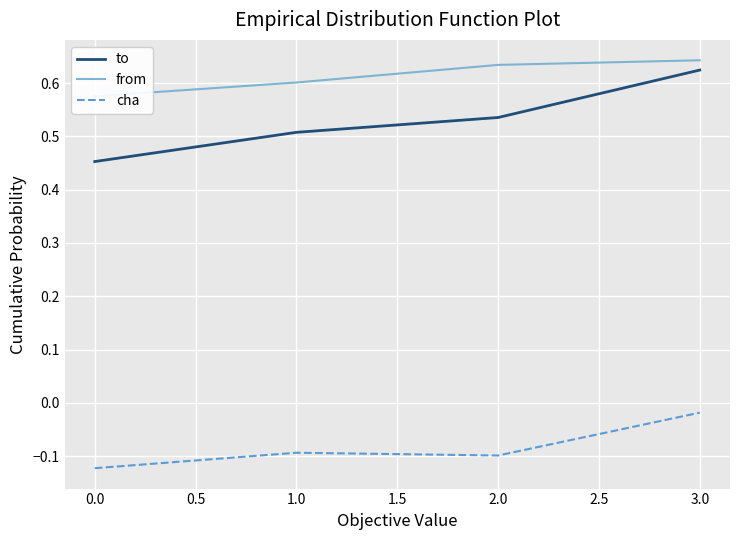

Is this an area chart (filled region under the line)?

No